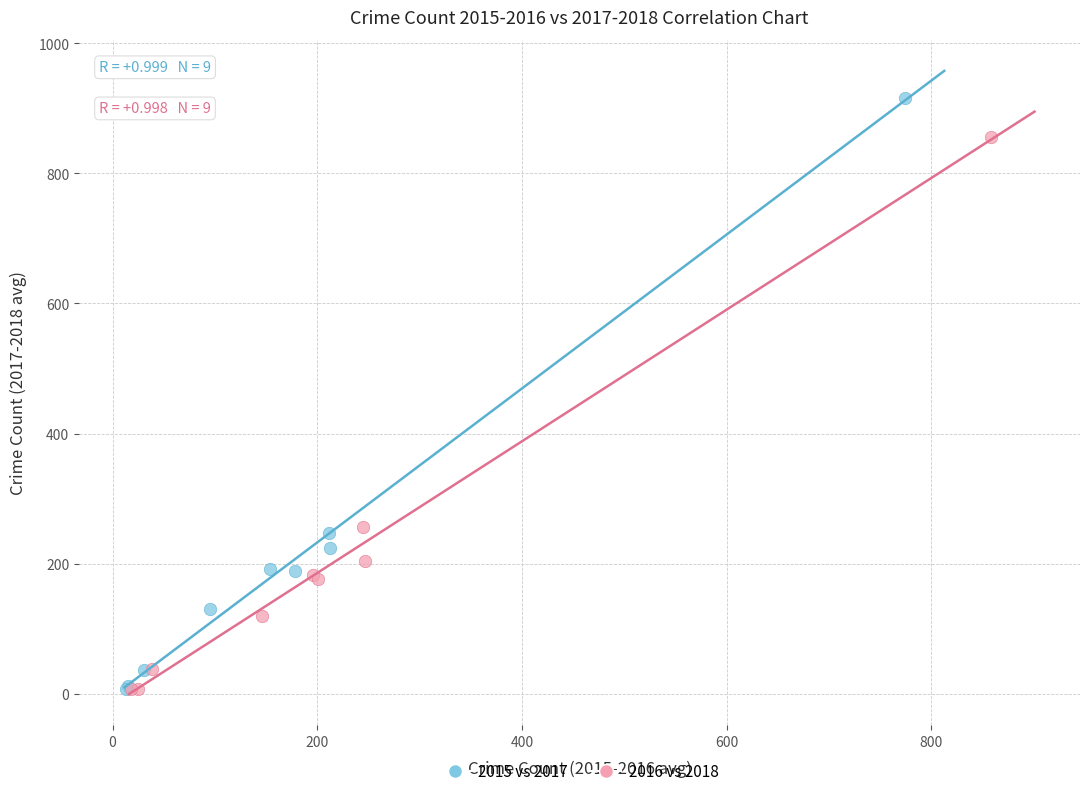

Which series contains the highest Y value?

2015 vs 2017